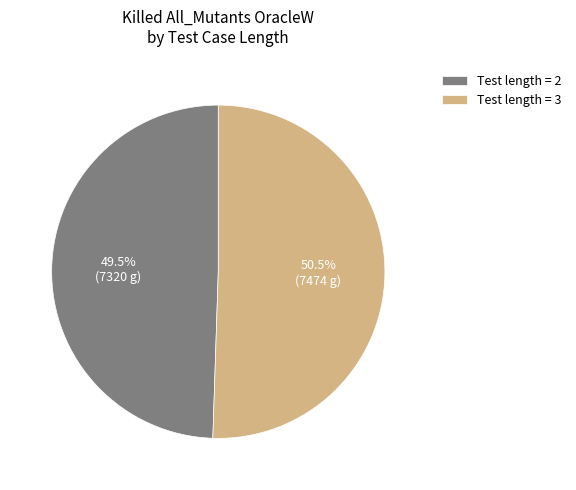

Which slice is the smallest?

Test length = 2